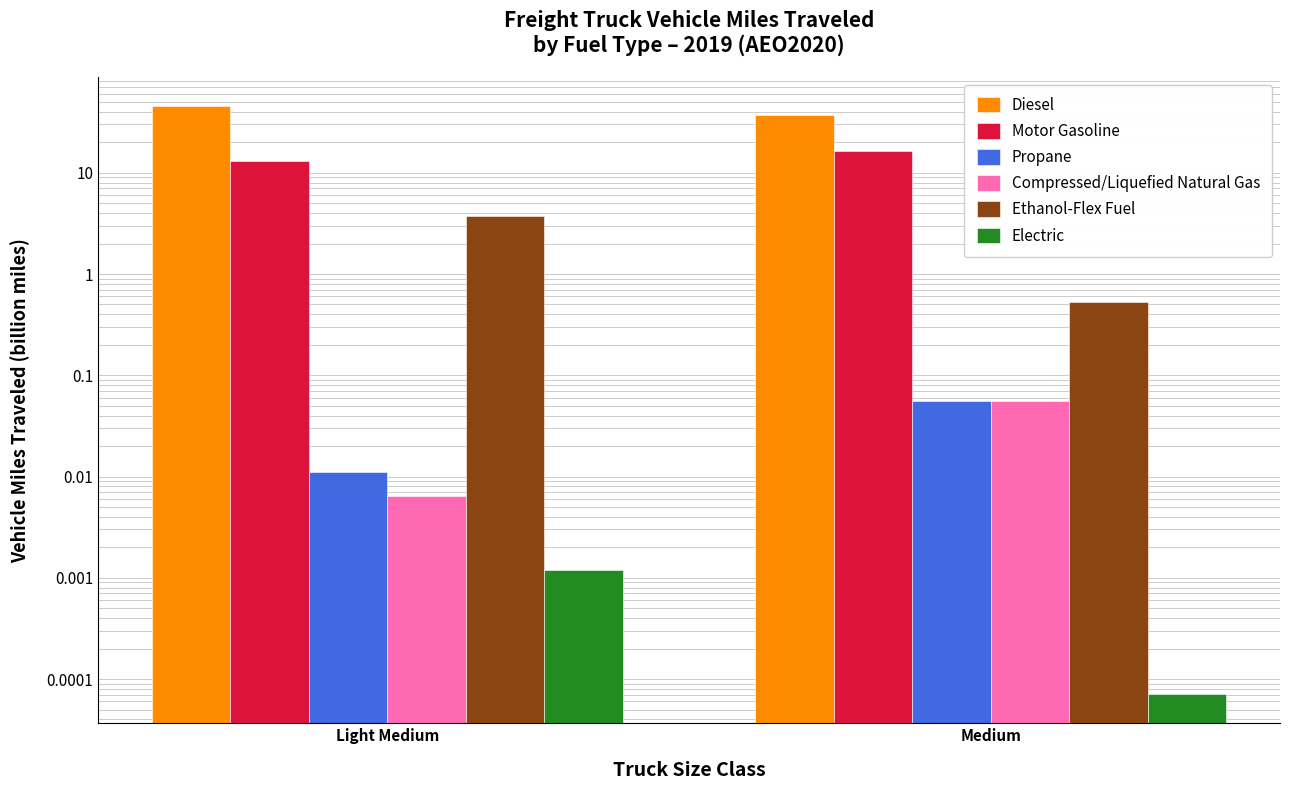

Which series changed the most between Light Medium and Medium?

Diesel